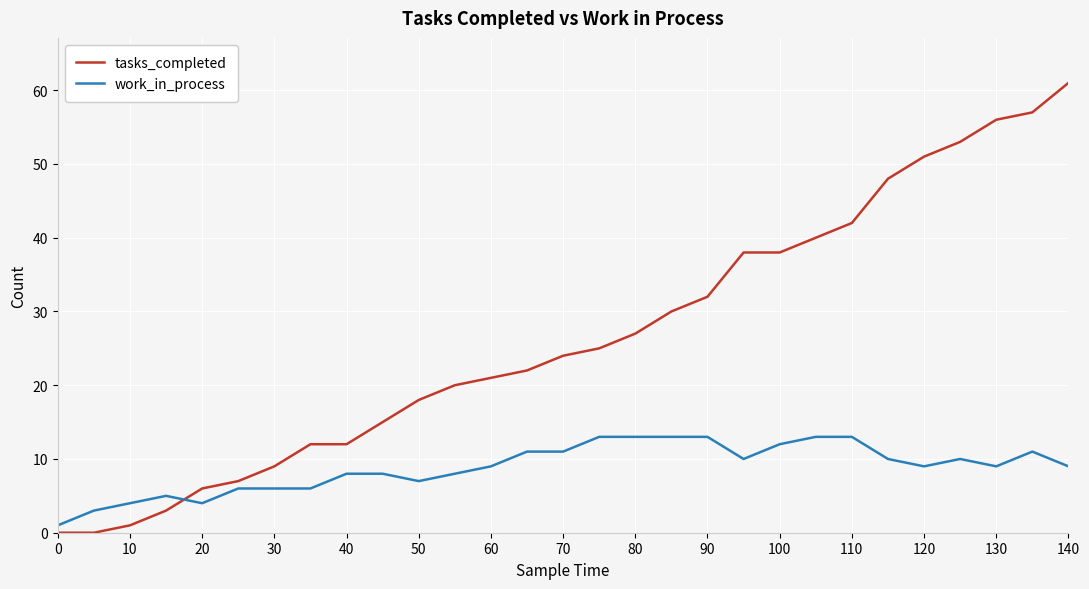

Which series has the widest spread of values?

tasks_completed